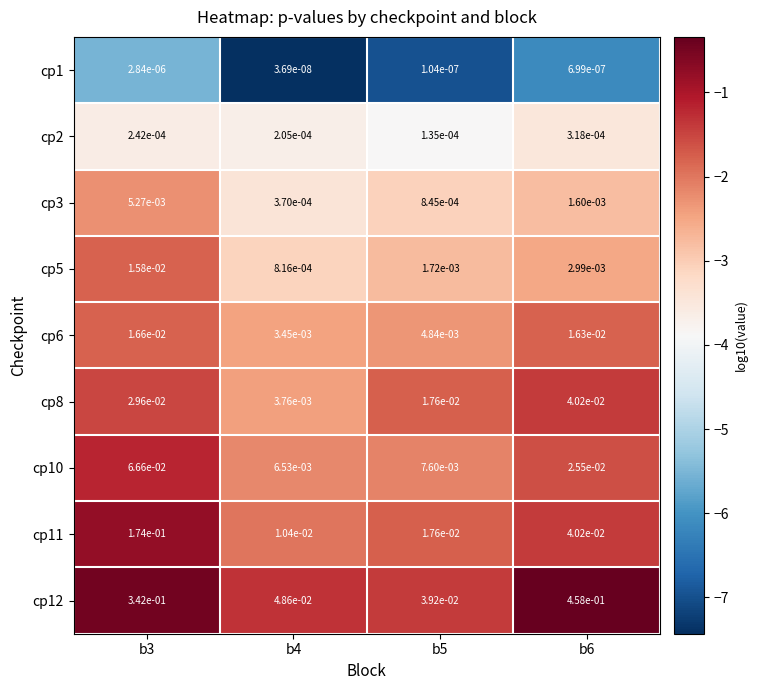

At b4, list the series in order from largest to smallest.

cp12, cp11, cp10, cp8, cp6, cp5, cp3, cp2, cp1